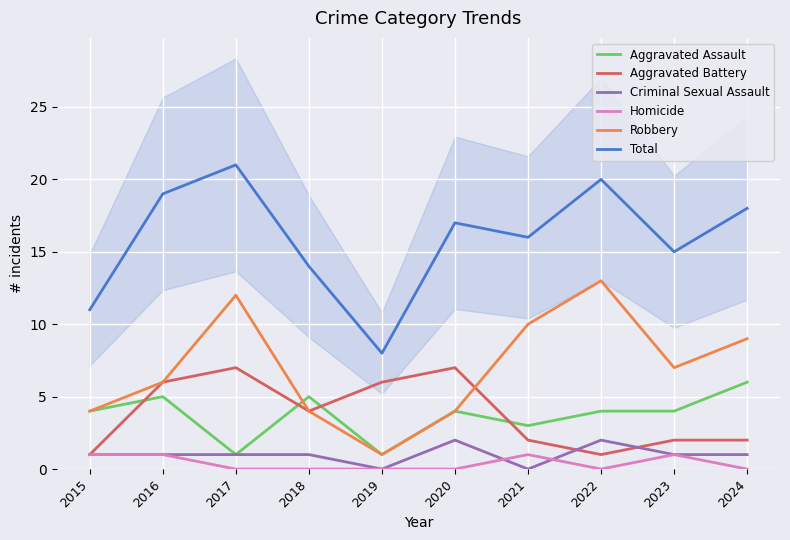

What is the value of the Total point at the 3rd from the left?

21